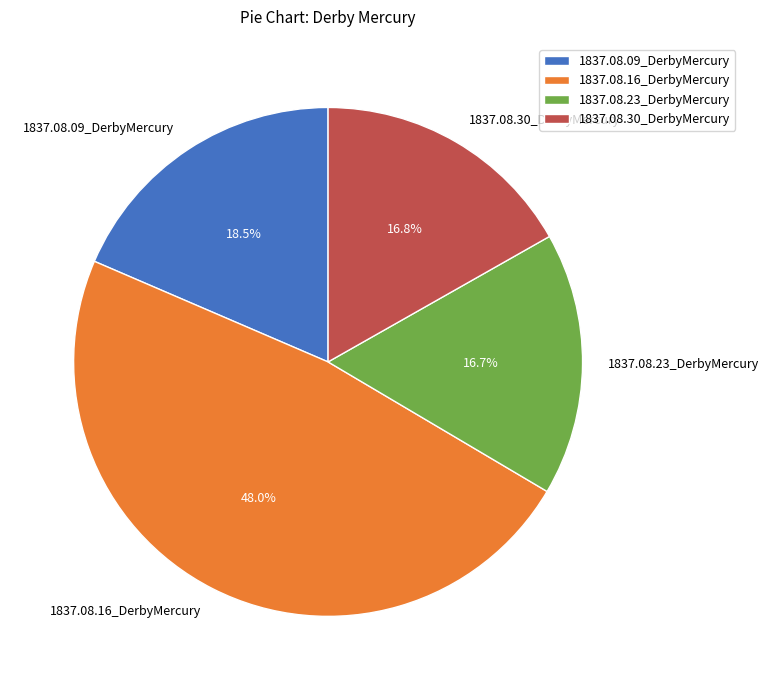

How many slices are in this pie chart?

4